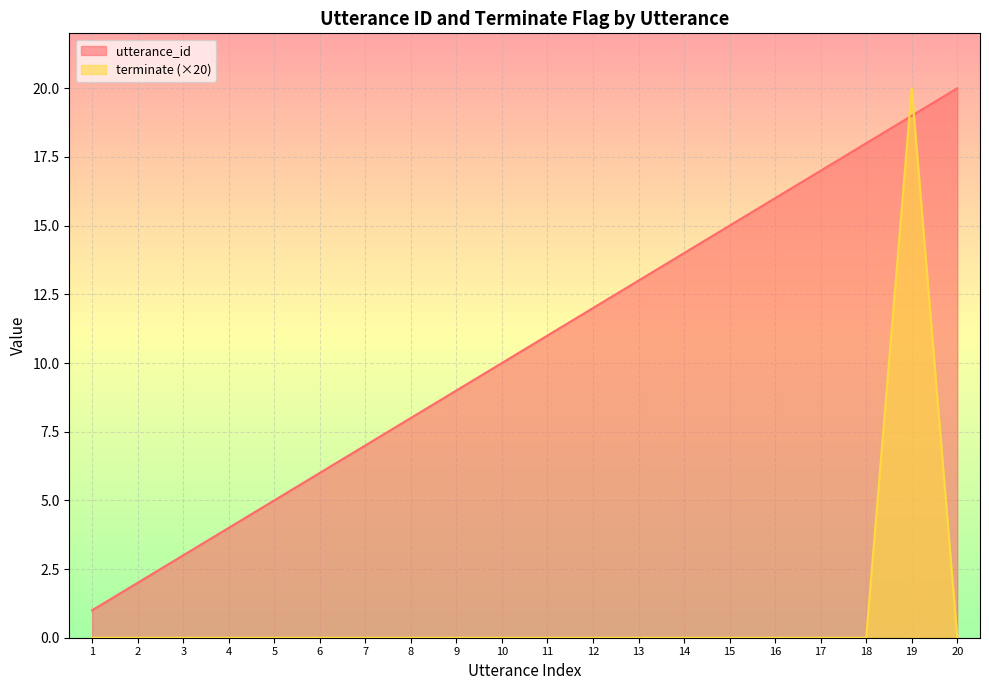

Reading left to right, transcribe all the data shown in this chart.

utterance_id: 1	2	3	4	5	6	7	8	9	10	11	12	13	14	15	16	17	18	19	20
terminate: 0	0	0	0	0	0	0	0	0	0	0	0	0	0	0	0	0	0	20	0